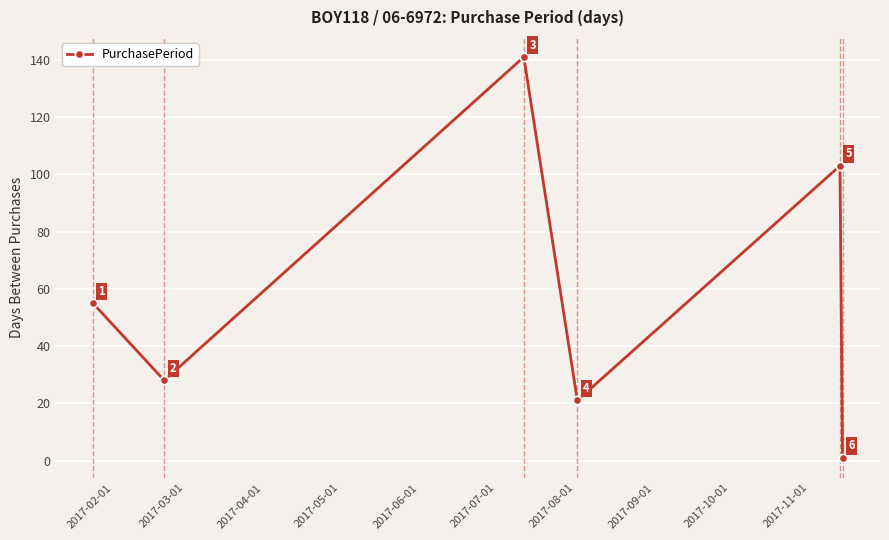

What is the difference between the maximum and second lowest values?

120